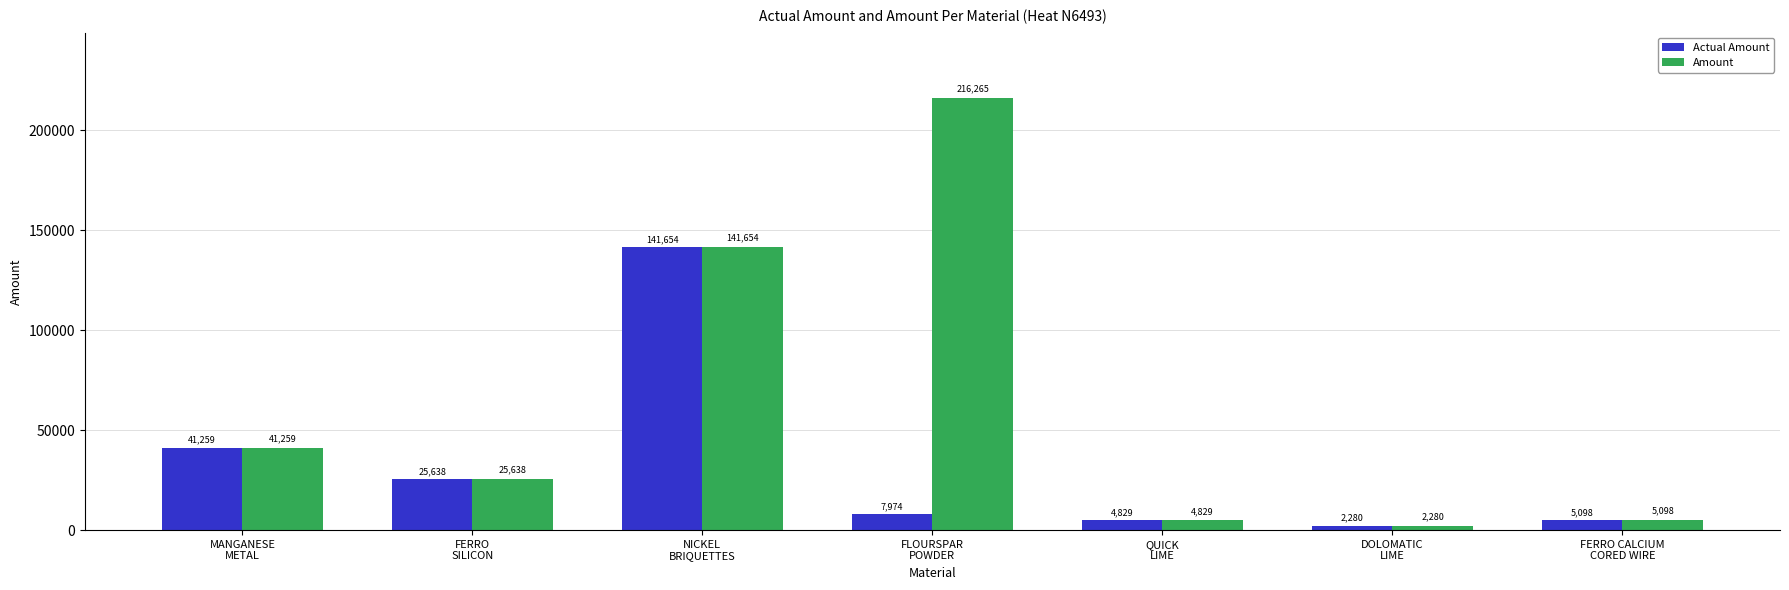

What is the total value across all series at MANGANESE
METAL?

82517.8